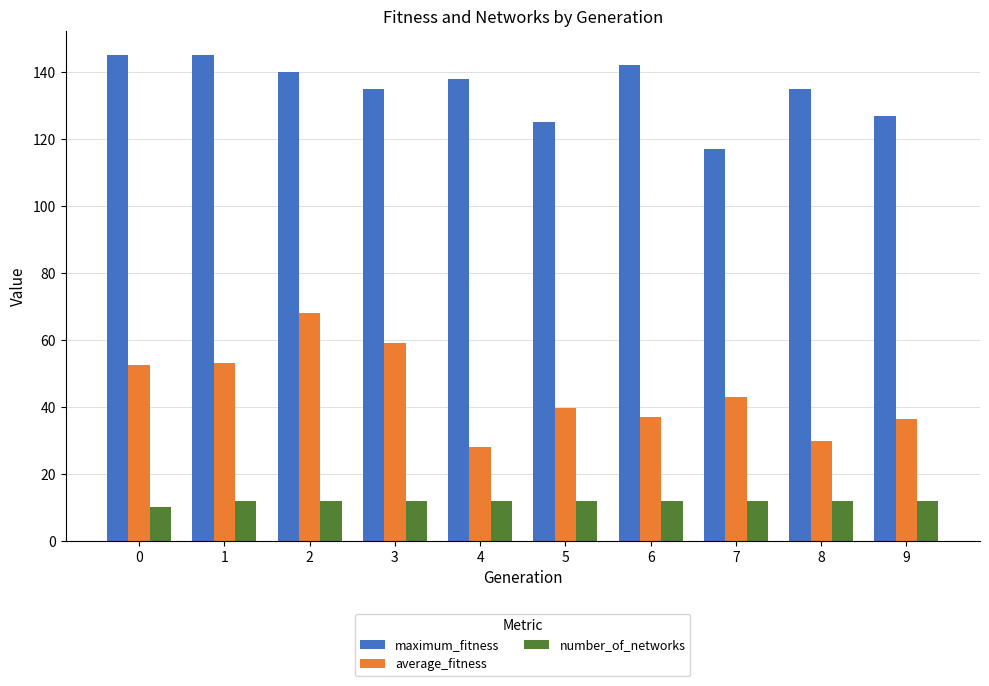

What is the difference between the second highest and minimum values in the maximum_fitness series?

28.0